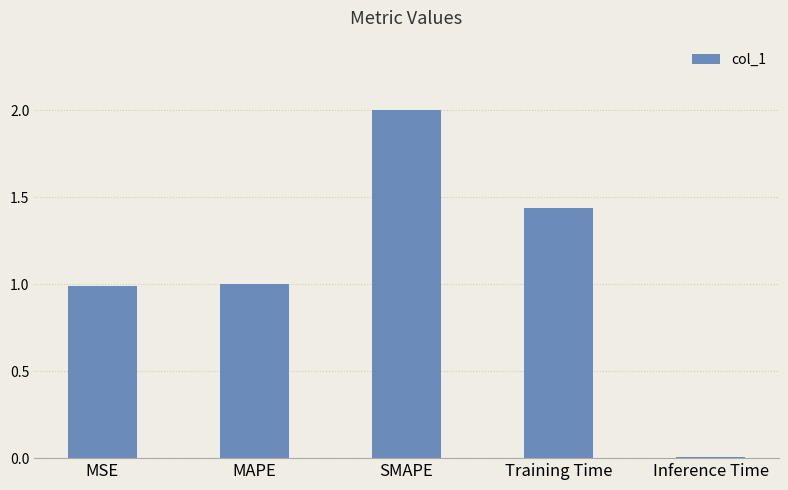

At which category does the chart reach its peak across all series?

SMAPE